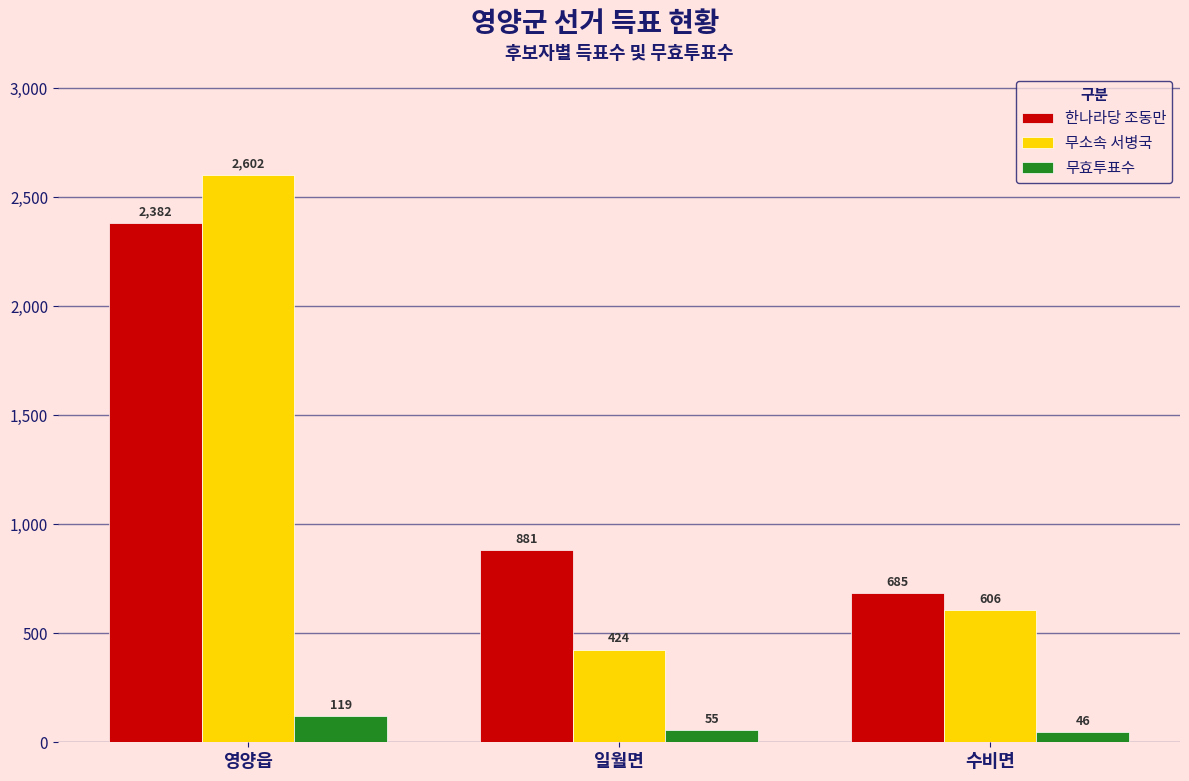

What is the difference between the highest and lowest values at 영양읍?

2483